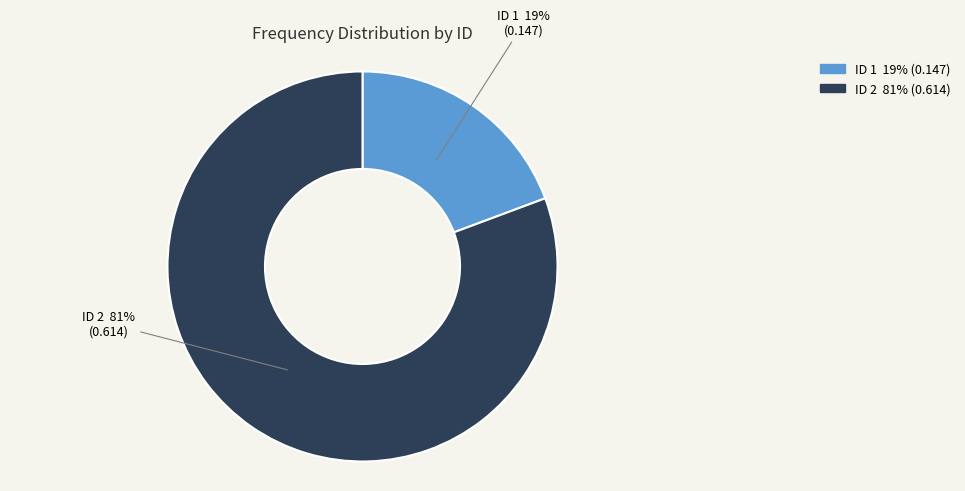

Does any single category account for the majority?

Yes